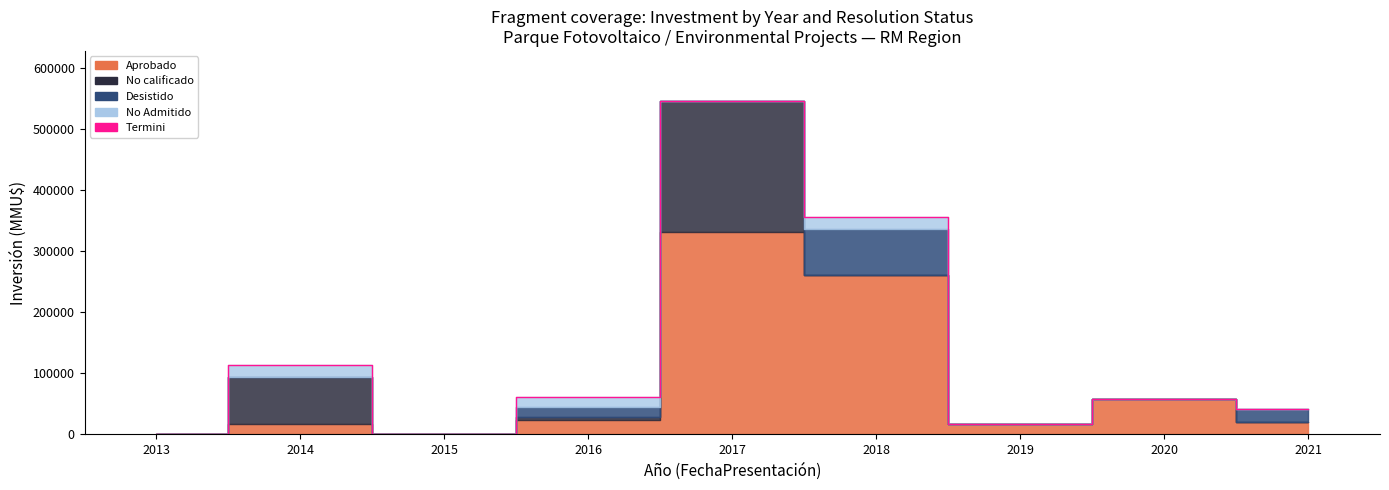

Reading left to right, extract all data points from this chart.

2013=800	2014=114000	2015=0	2016=61500	2017=545678	2018=356267	2019=17800	2020=58713	2021=42000